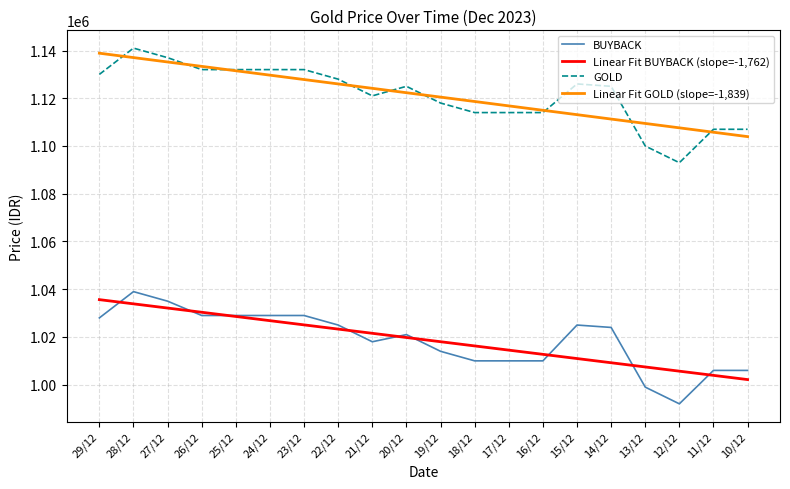

True or false: BUYBACK and Linear Fit GOLD (slope=-1,839) cross at least once.

False